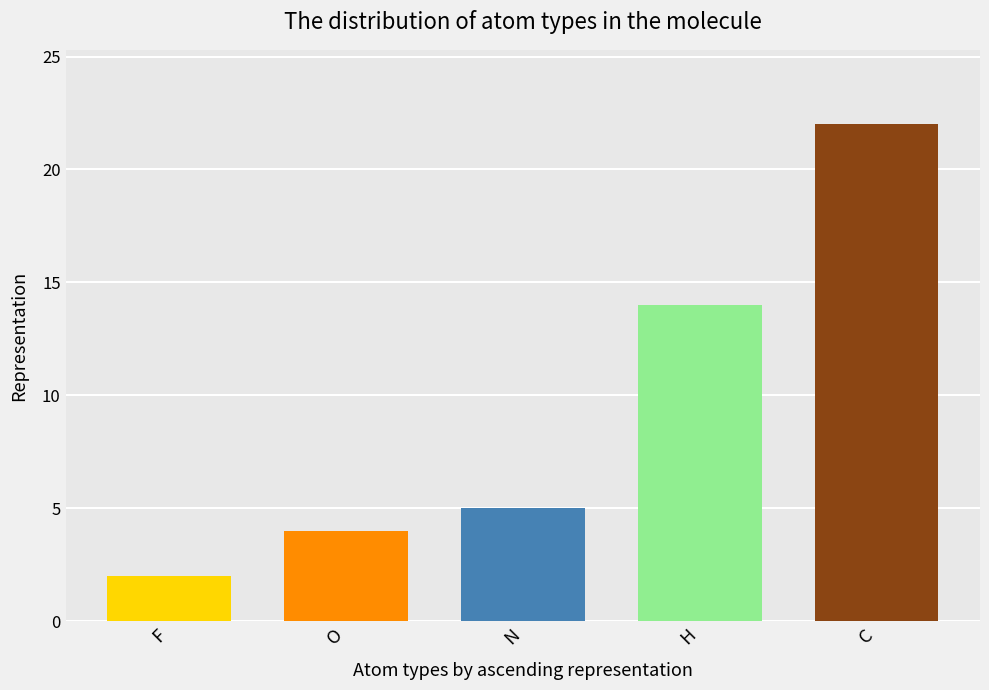

Which has a higher value, H or C?

C